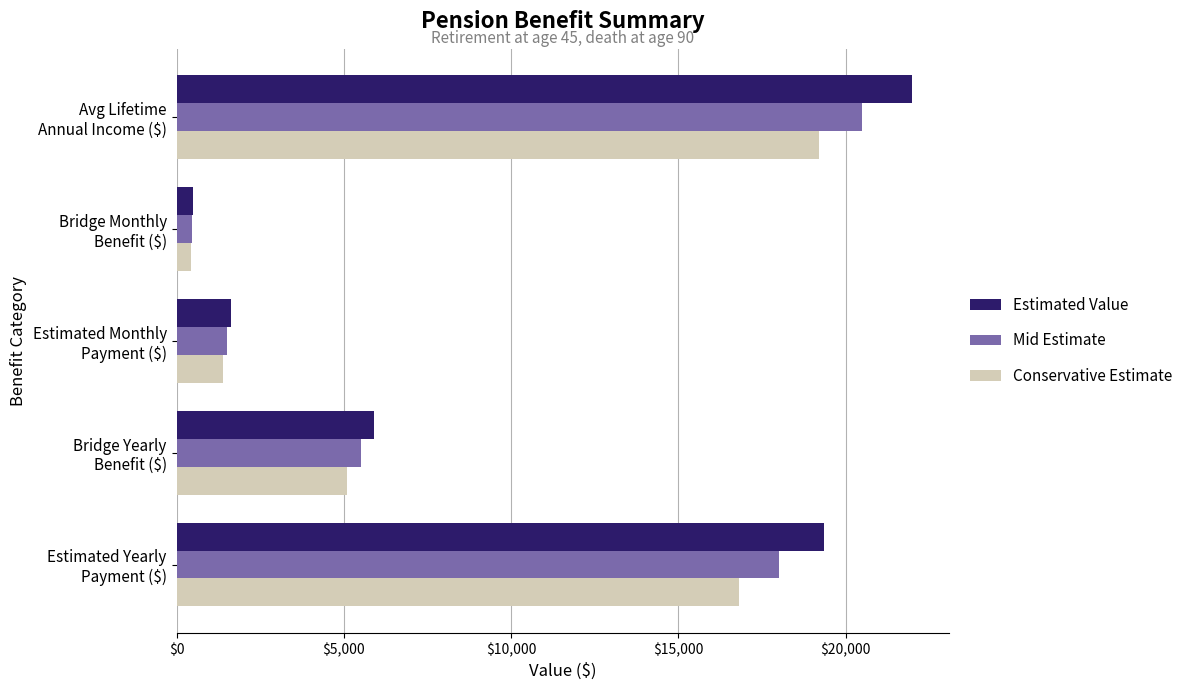

What is the average value of the Mid Estimate series?

9192.0